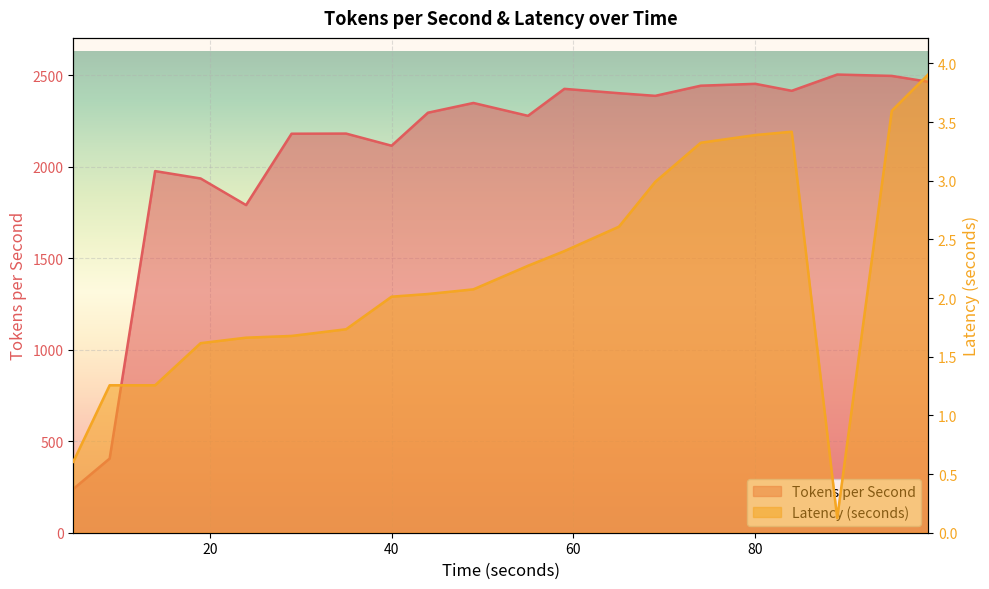

Reading left to right, list all the values displayed in this chart.

Tokens per Second: 238.9	405.4	1975.9	1935.6	1790.3	2180.1	2180.9	2114.7	2295.0	2348.2	2277.9	2425.3	2401.5	2387.1	2442.6	2452.7	2414.6	2503.5	2496.0	2464.1
Latency (seconds): 0.6	1.3	1.3	1.6	1.7	1.7	1.7	2.0	2.0	2.1	2.3	2.4	2.6	3.0	3.3	3.4	3.4	0.1	3.6	3.9